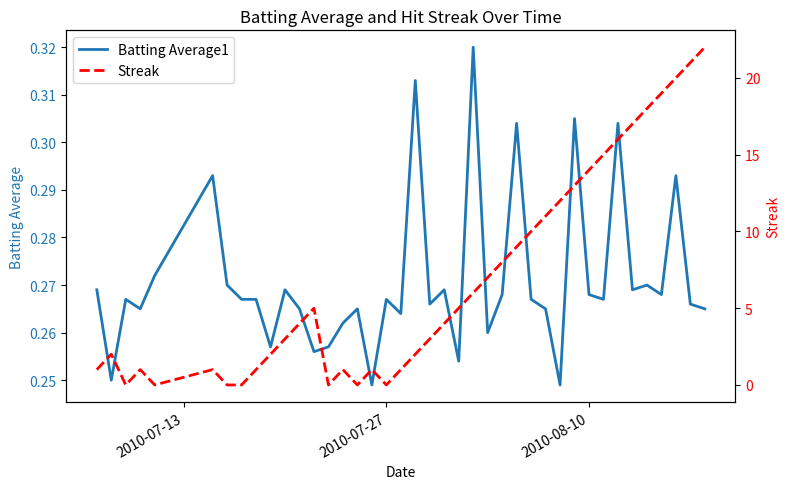

At how many categories does at least one series exceed 20?

2